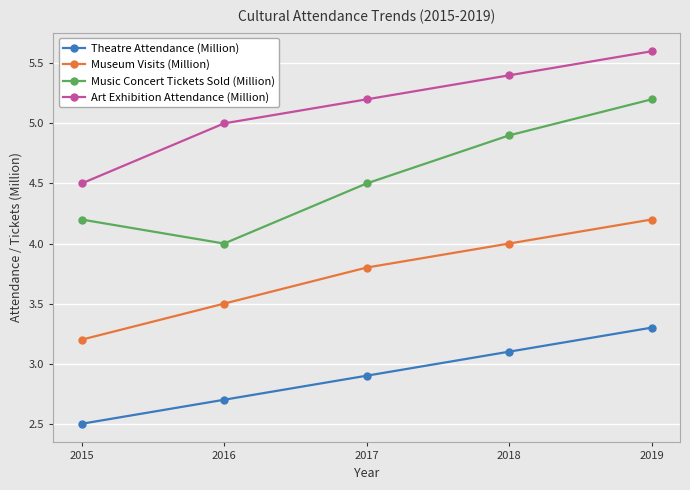

The value of Theatre Attendance (Million) at 2015 is 0.5. True or false?

False